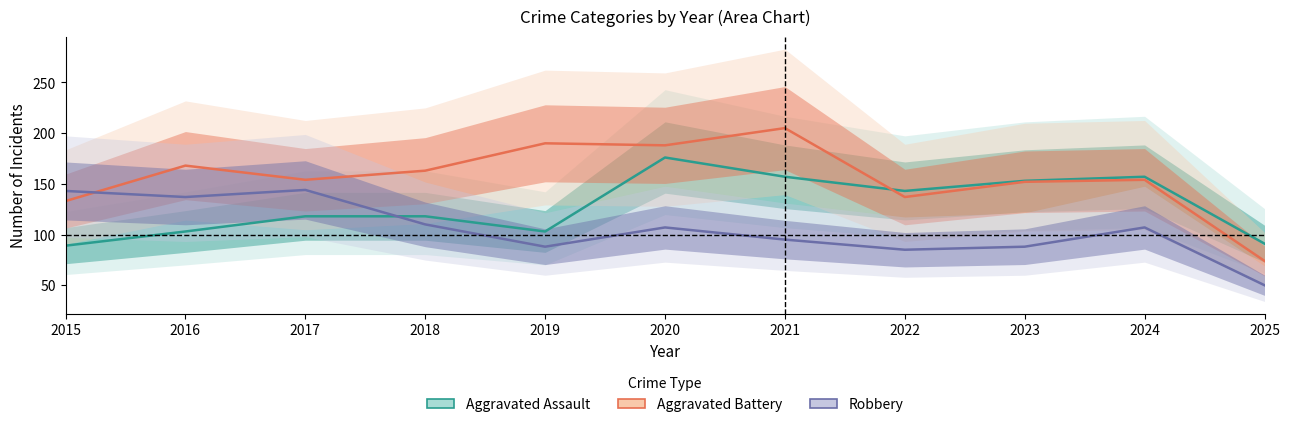

Is this an area chart (filled region under the line)?

No